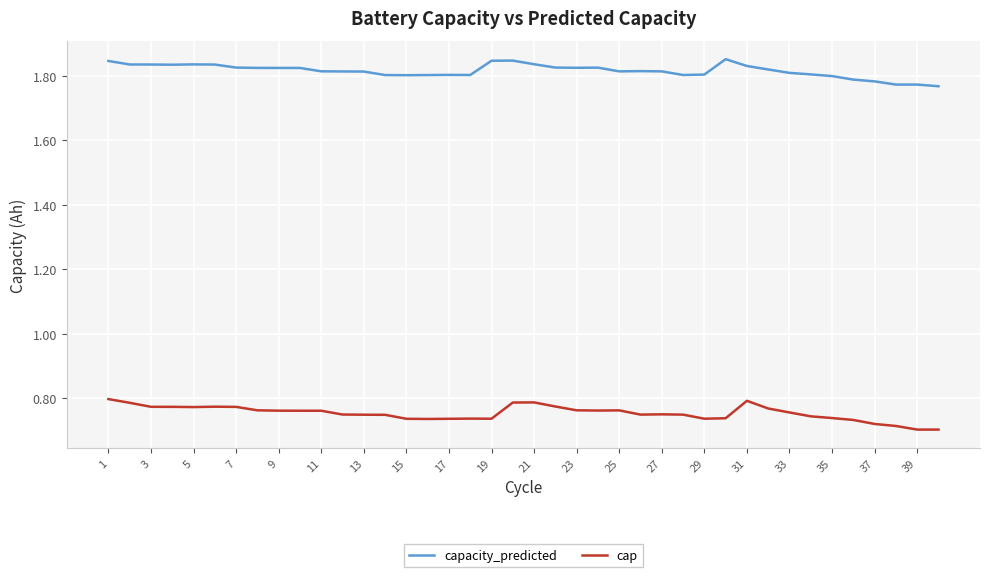

True or false: capacity_predicted and cap cross at least once.

False